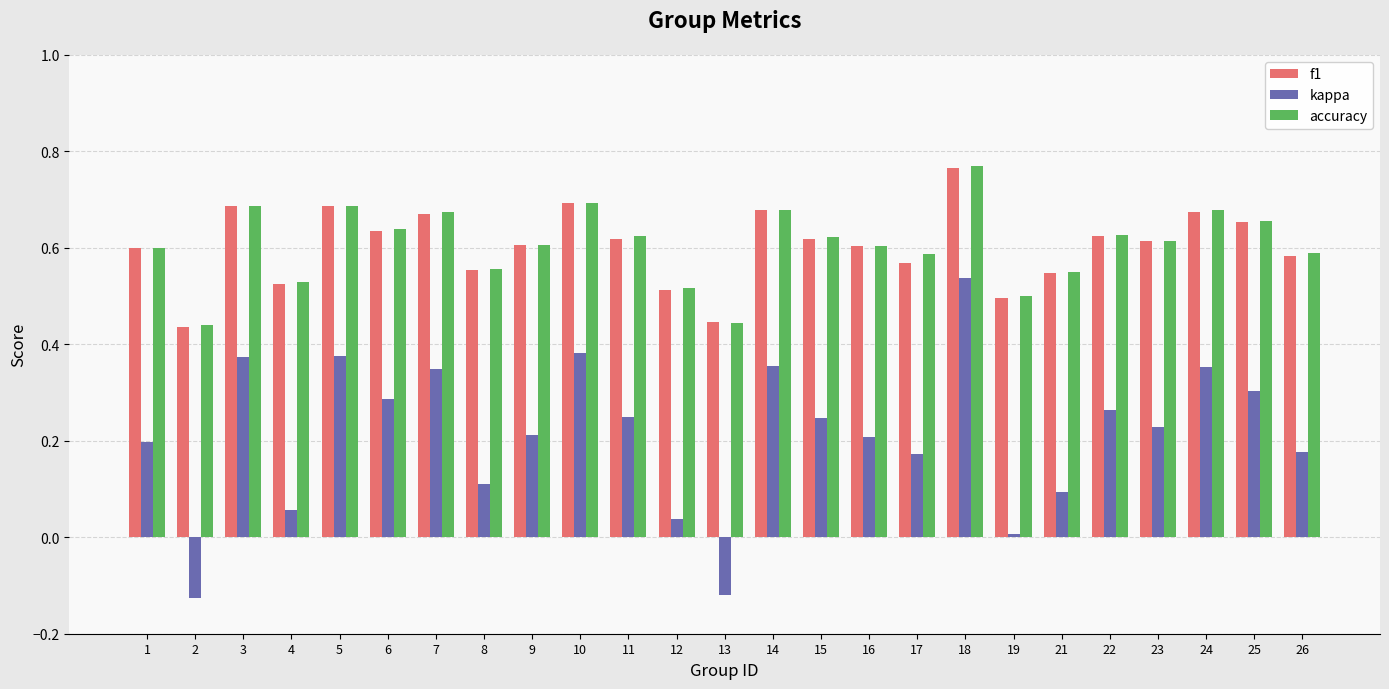

How many series are shown in this chart?

3